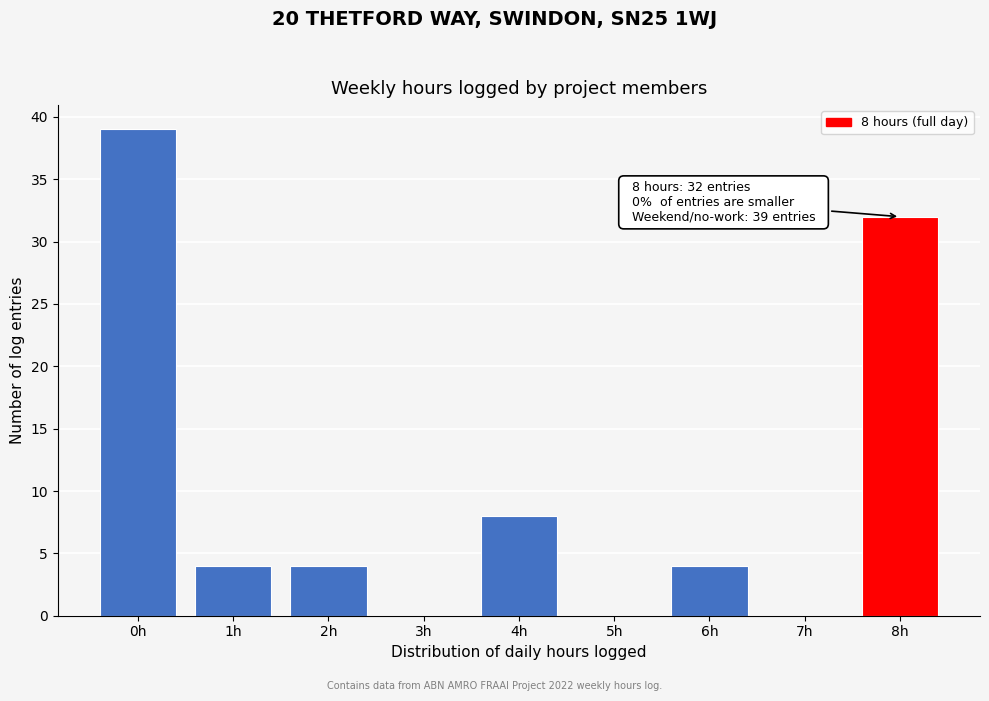

Reading right to left, what are all the values shown in this chart?

8h=32	7h=0	6h=4	5h=0	4h=8	3h=0	2h=4	1h=4	0h=39